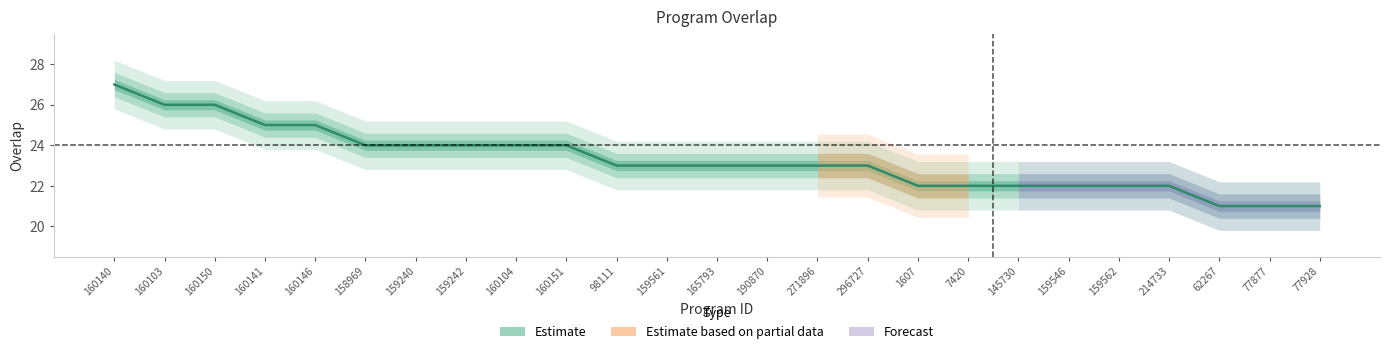

Approximately how many times larger is the value at 160104 compared to 77928?

1.1